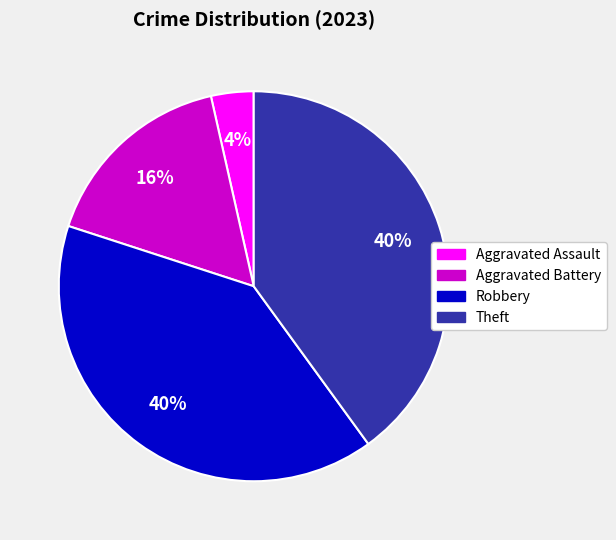

Which has a higher value, Aggravated Battery or Aggravated Assault?

Aggravated Battery